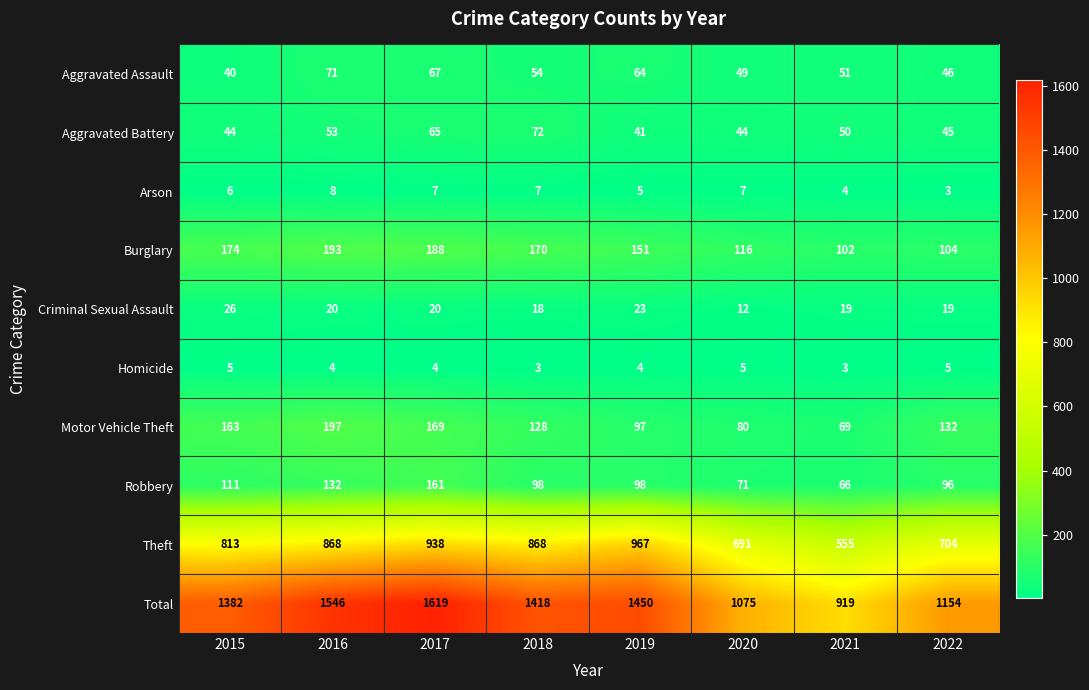

What is the sum of the Burglary values at 2020 and 2018?

286